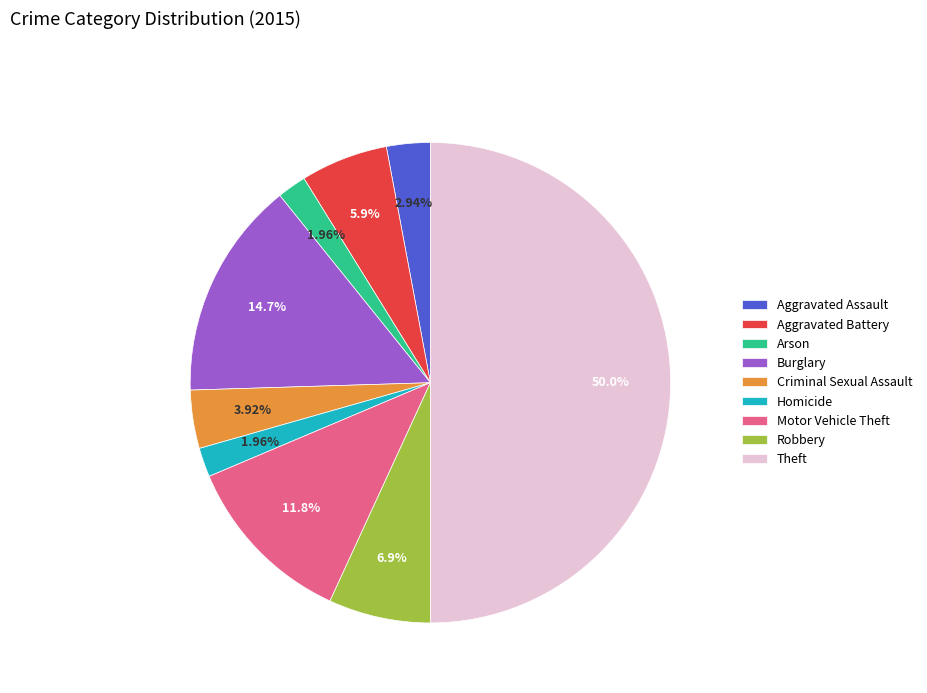

What is the largest slice in the pie chart?

Theft